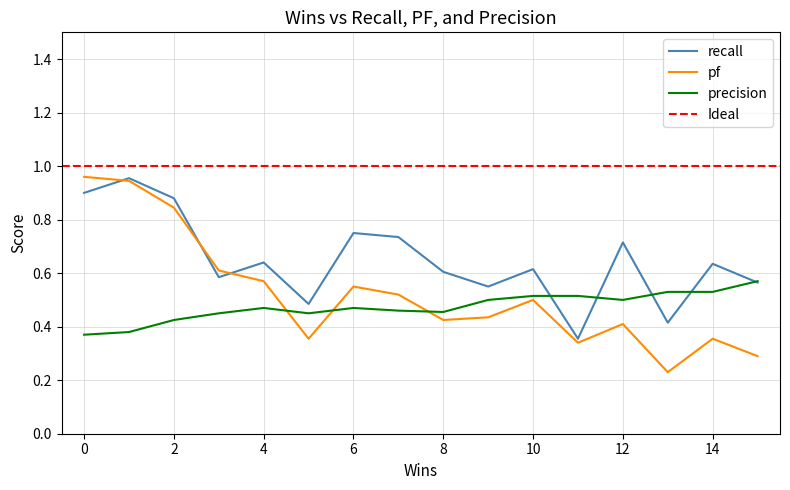

Where is the first local maximum for pf?

6